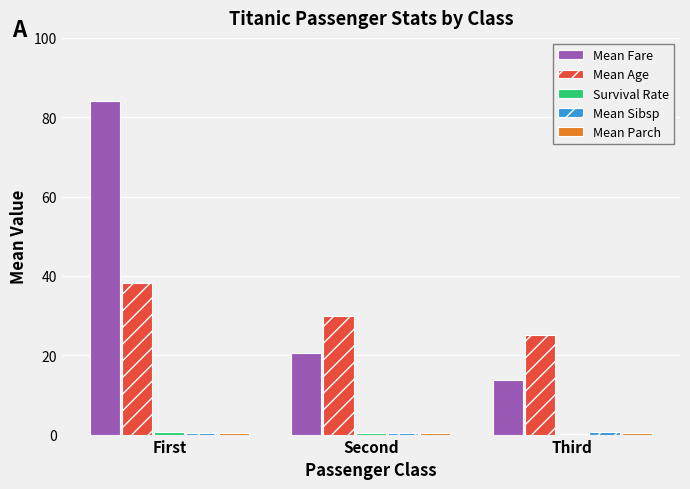

Which series has the largest total across all categories?

Mean Fare